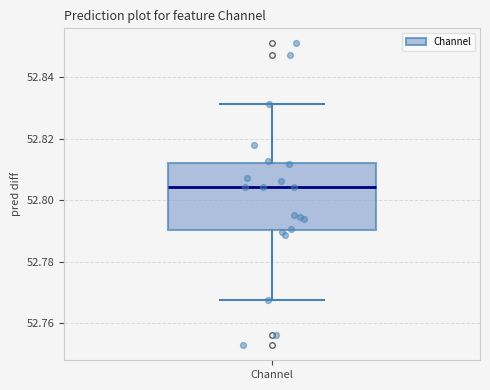

Read this box plot against the y-axis: the position of the median line, the range covered by the box, and the ends of both whiskers. The values are not printed on the chart, so give them approximately, as read against the axis.

median 52.804, box 52.790 to 52.812, whiskers 52.768 to 52.832